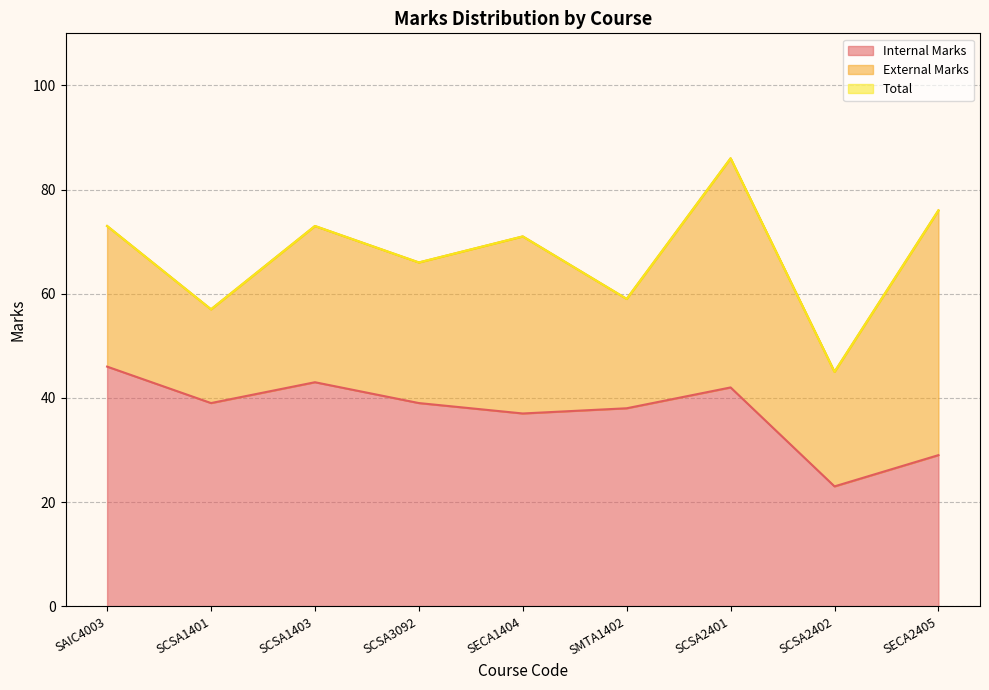

What is the highest value of the Internal Marks series?

46